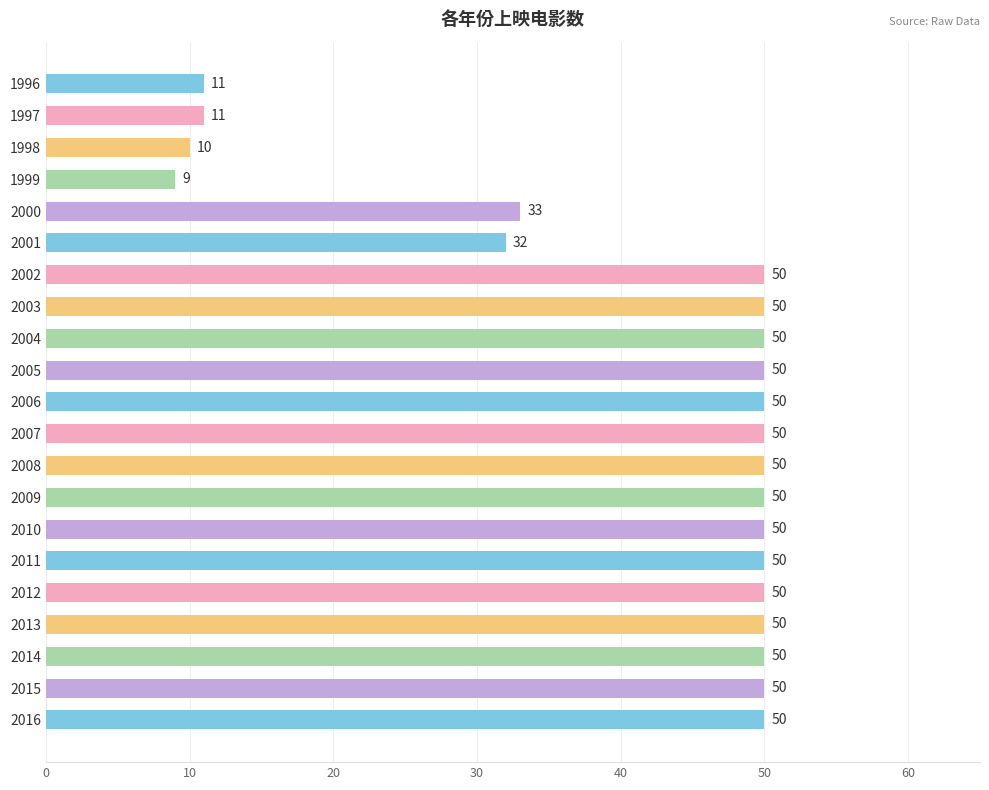

What is the ratio of the value at 2012 to the value at 2013?

1.0